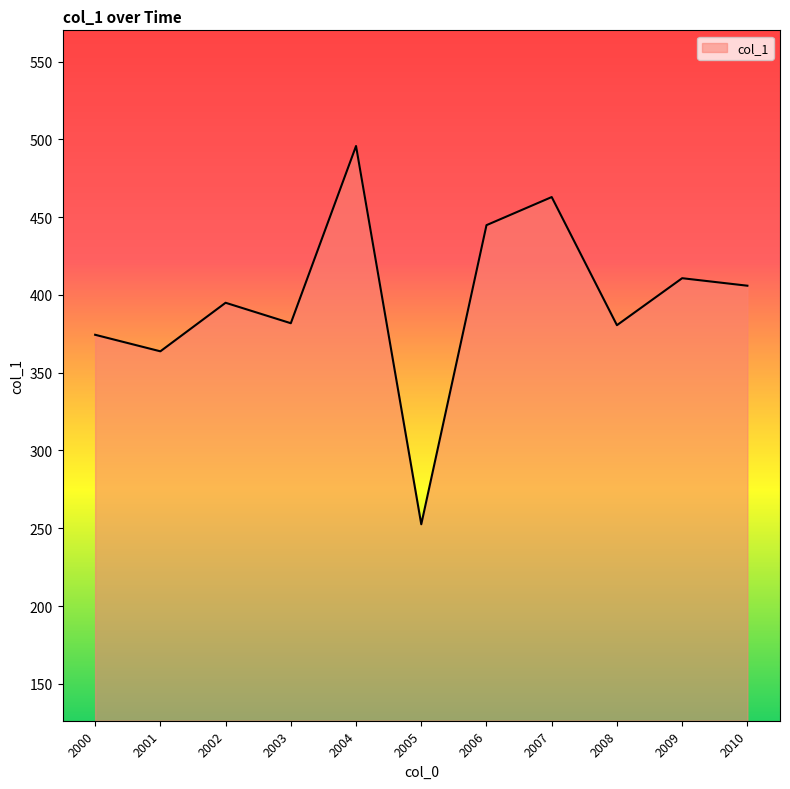

What value does the data have at 2001?

363.8